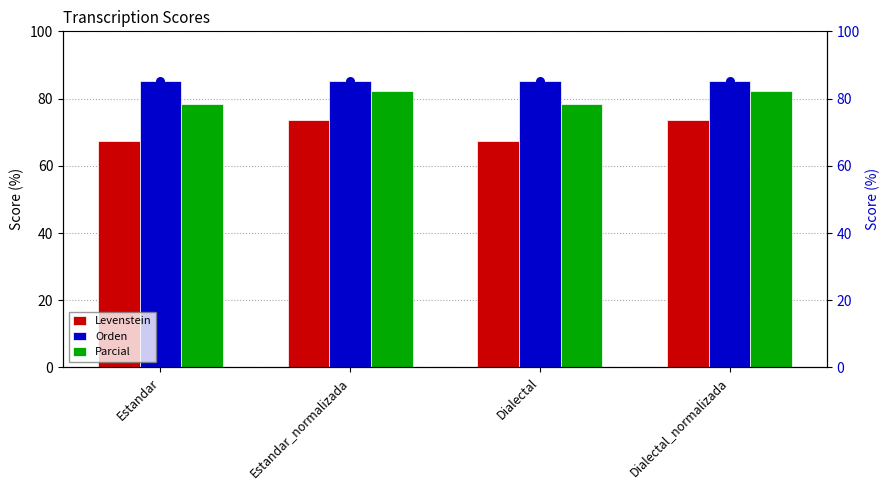

Which series contains the highest Y value?

Orden